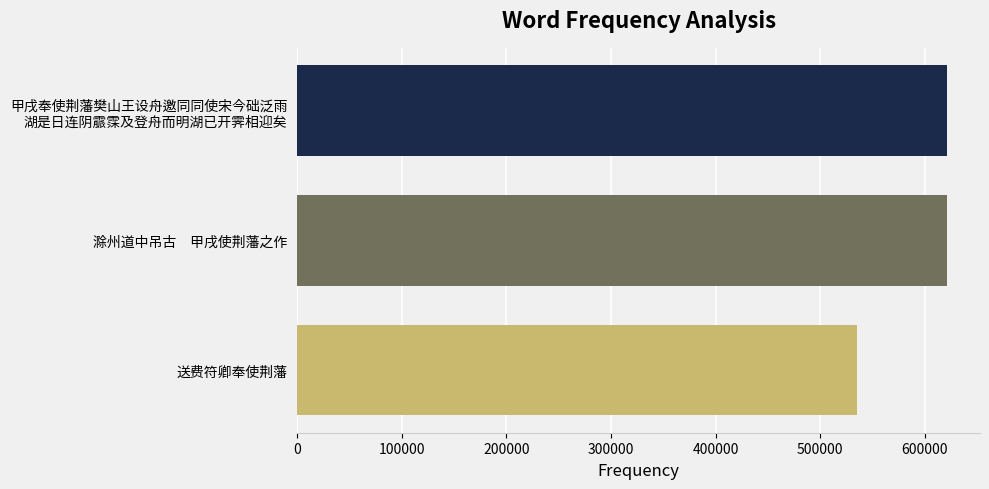

True or false: the data shows 325185 at 滁州道中吊古　甲戌使荆藩之作.

False